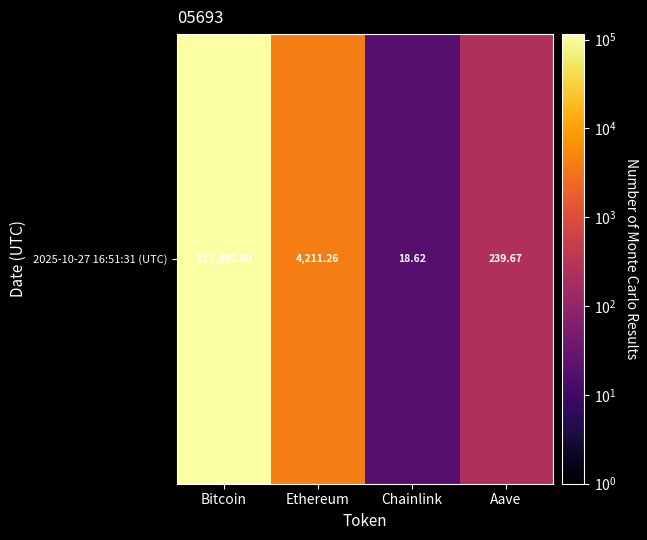

What is the sum of all values?

119961.6